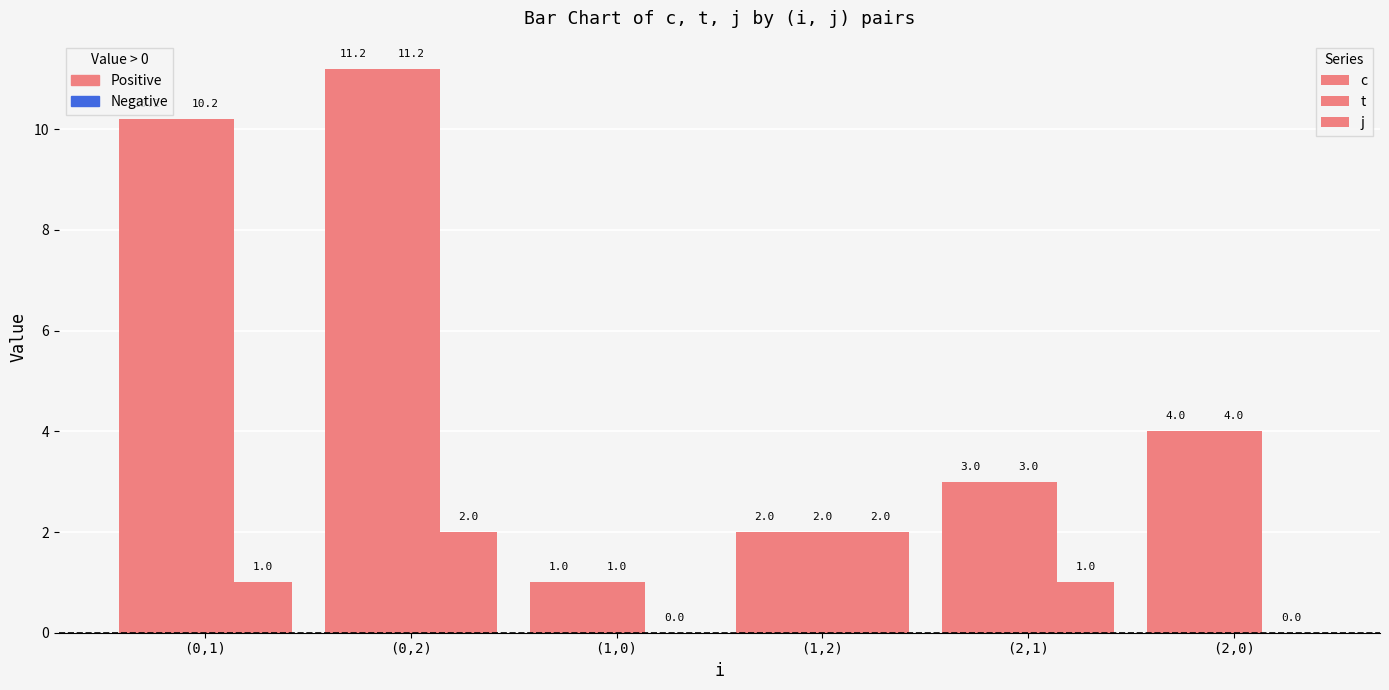

At which label does j reach its minimum?

(1,0)